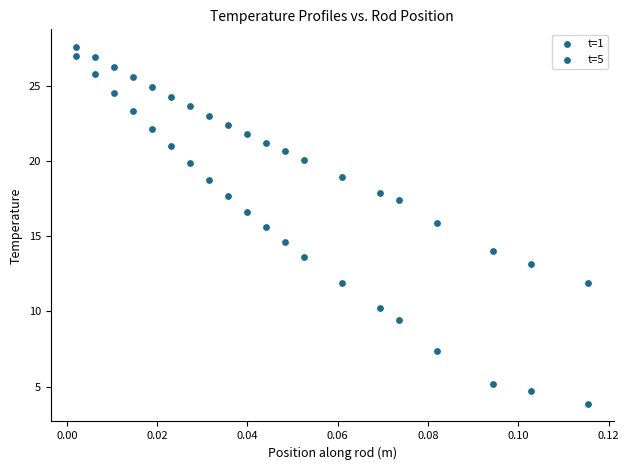

How many points are shown in the scatter plot?

40